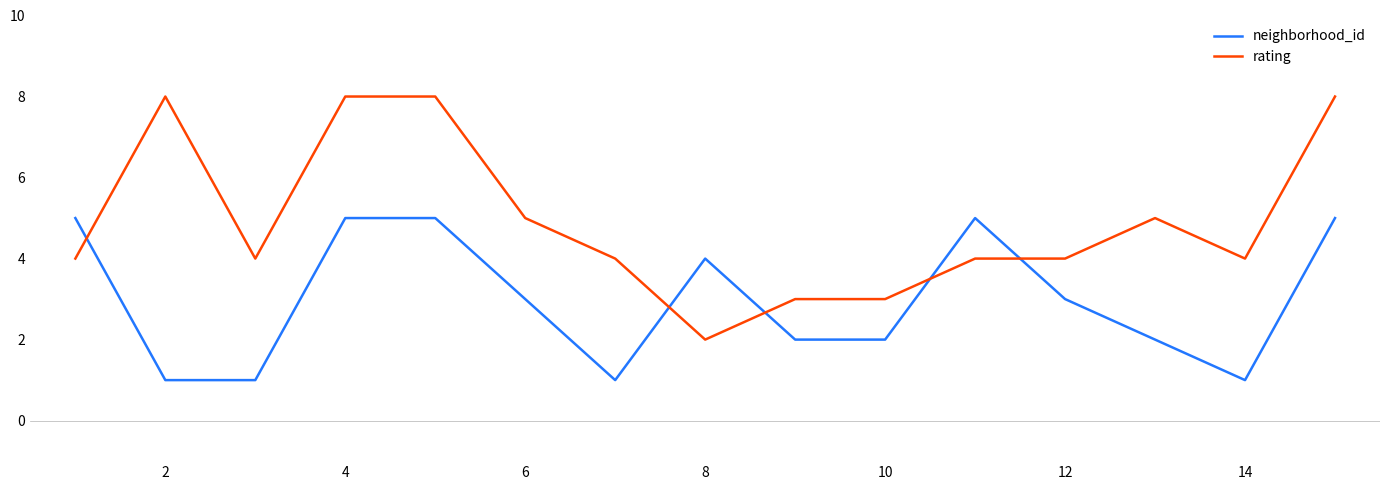

Rank the series by their average value, from highest to lowest.

rating, neighborhood_id